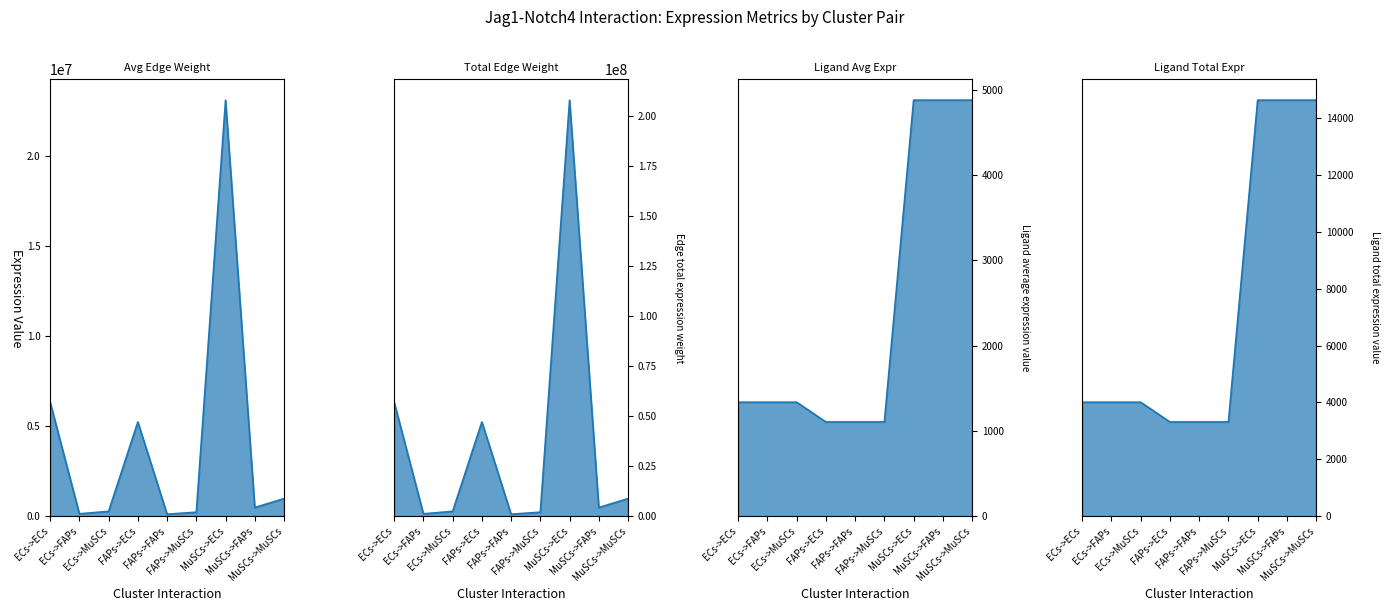

How many lines are shown in the chart?

4